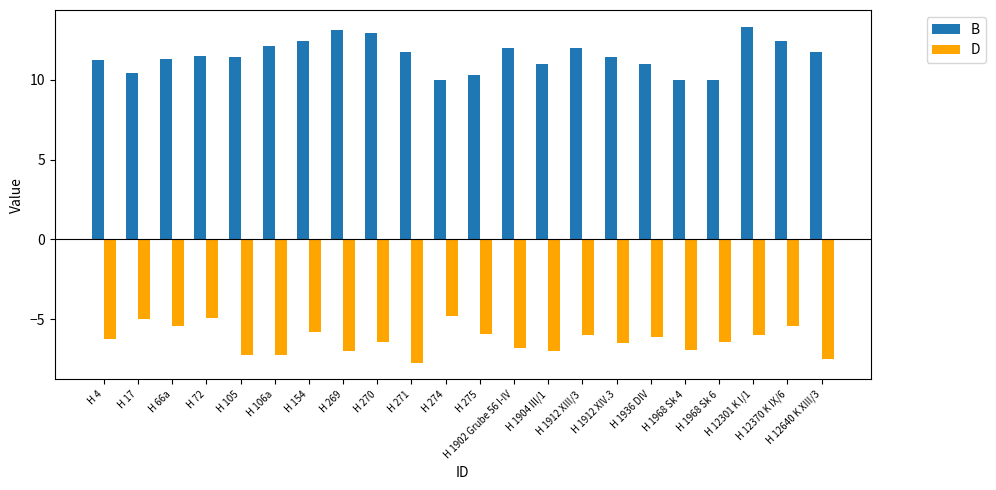

At which label does D reach its minimum?

H 271